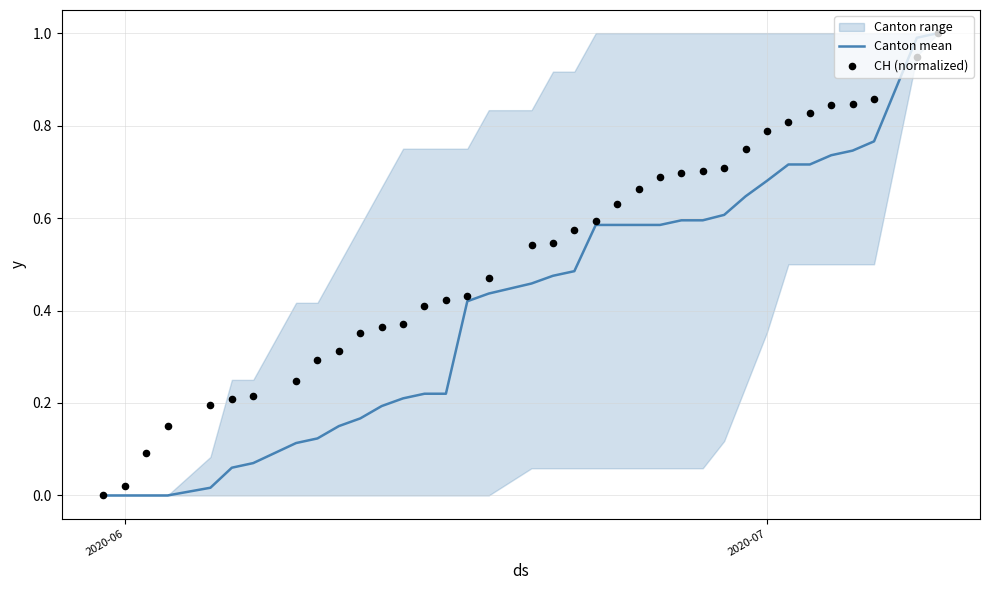

At how many categories does at least one series exceed 0?

35